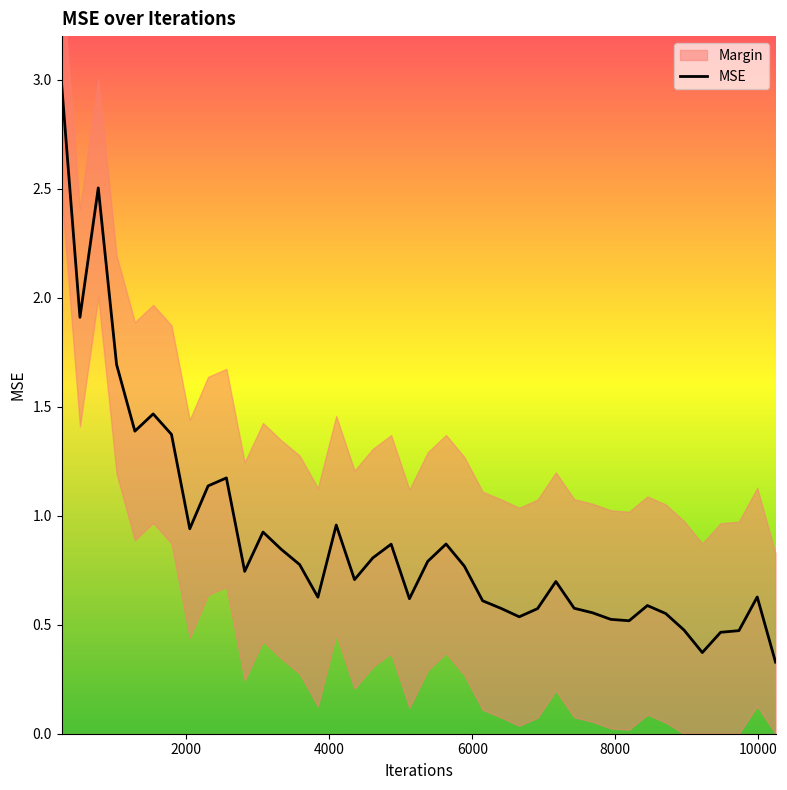

What is the minimum value for MSE?

0.3